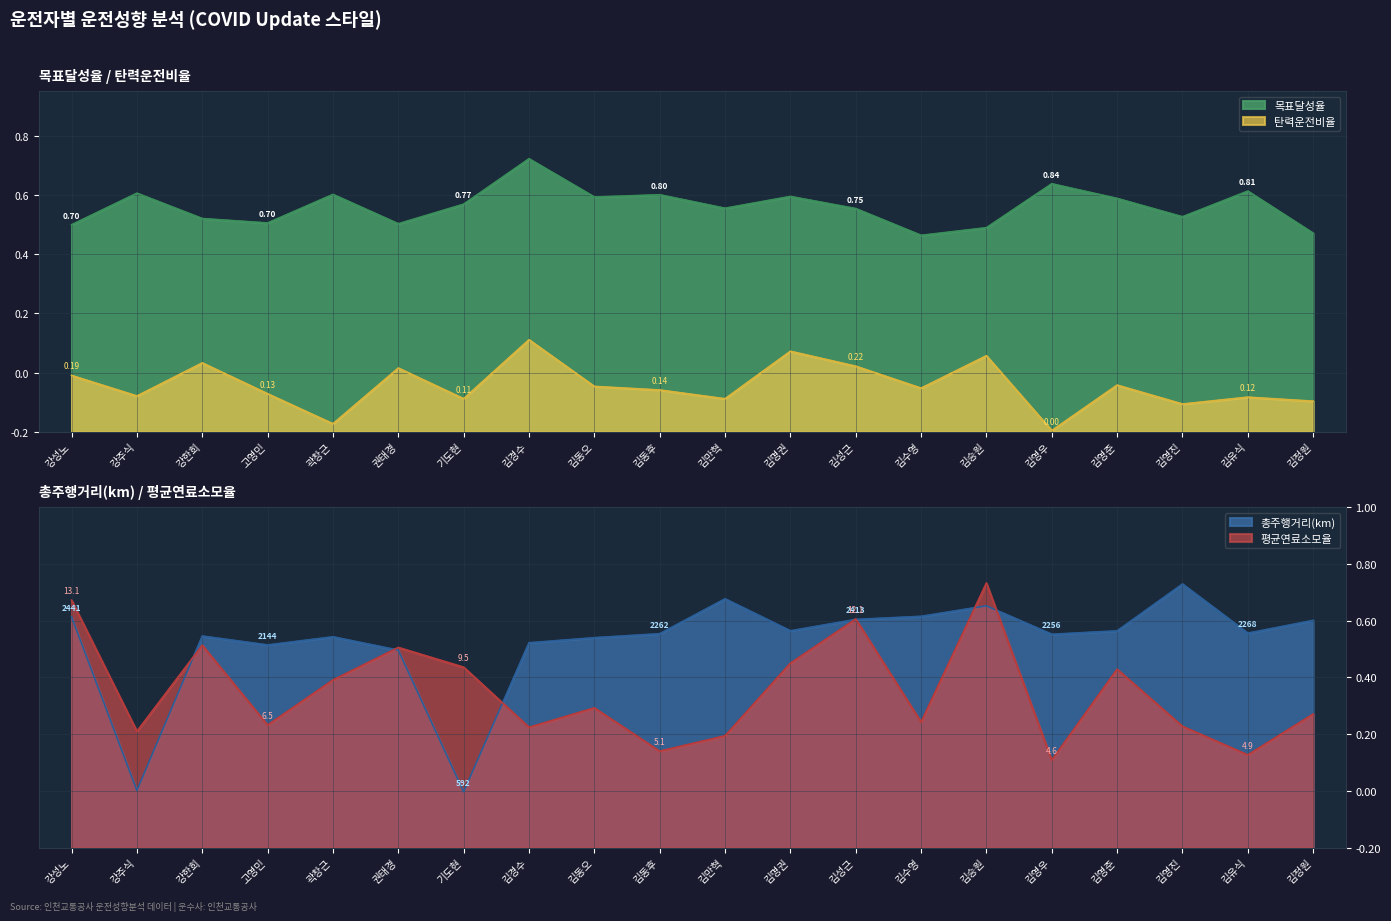

True or false: 탄력운전비율 and 평균연료소모율 intersect in this chart.

False